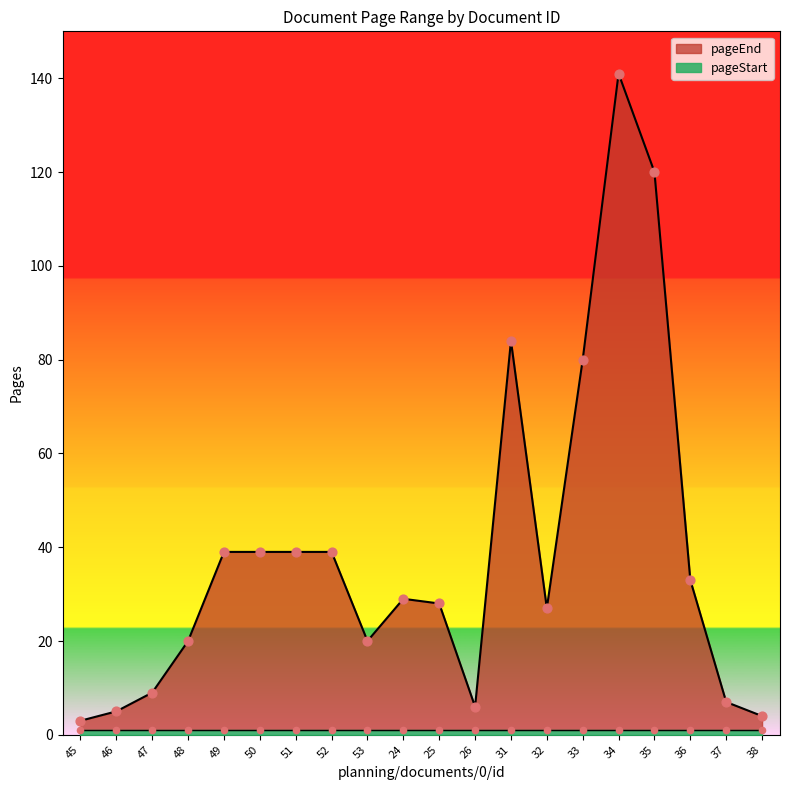

Approximately how many times larger is the value at 35 compared to 26?

20.0